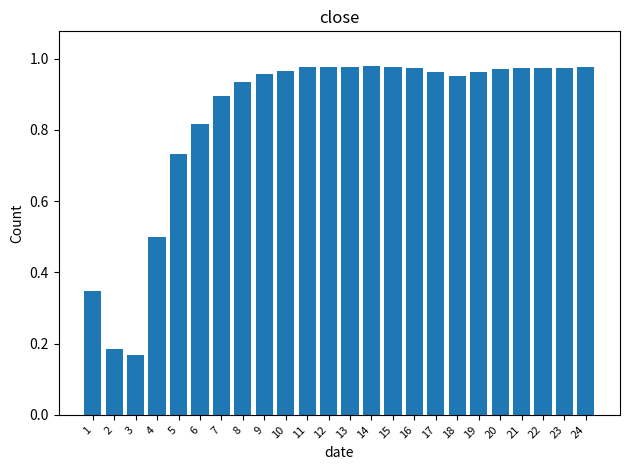

What is the sum of all values?

20.1